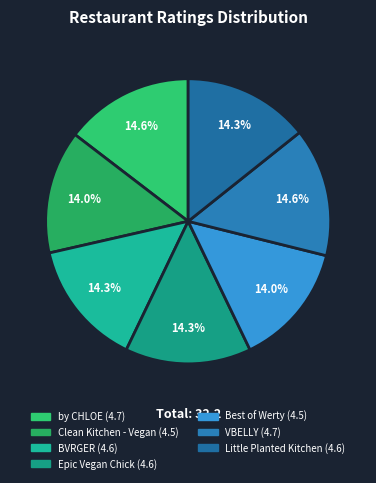

What percentage do VBELLY and Clean Kitchen - Vegan together represent?

28.6%